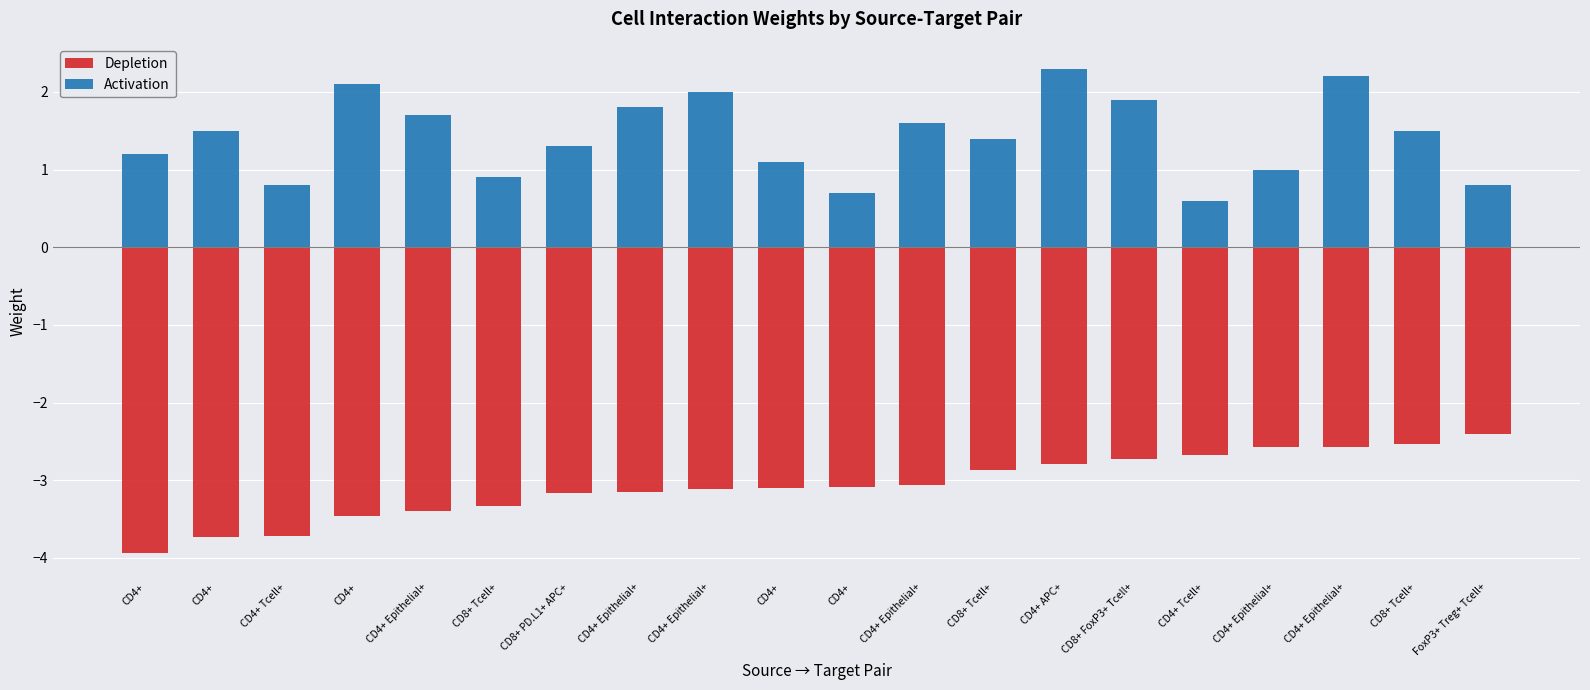

Which series has the largest total across all categories?

Activation